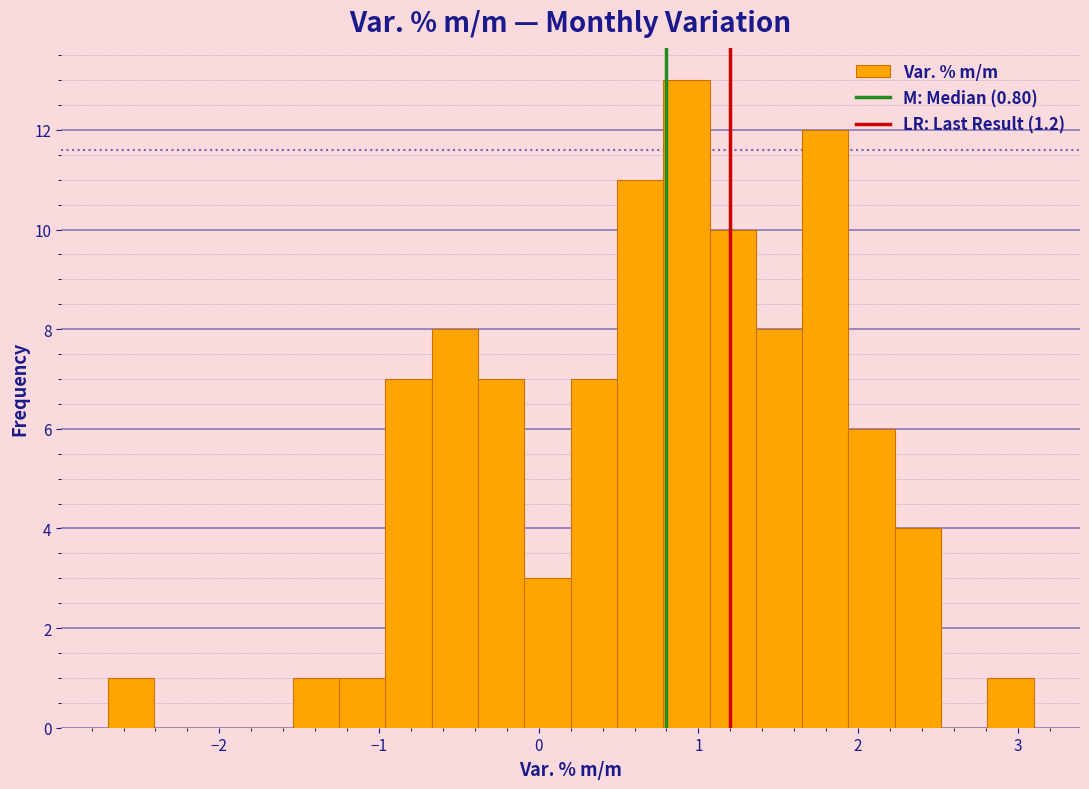

Around what value on the x-axis is the tallest bar? Give the approximate position of its centre, as read against the axis.

0.9